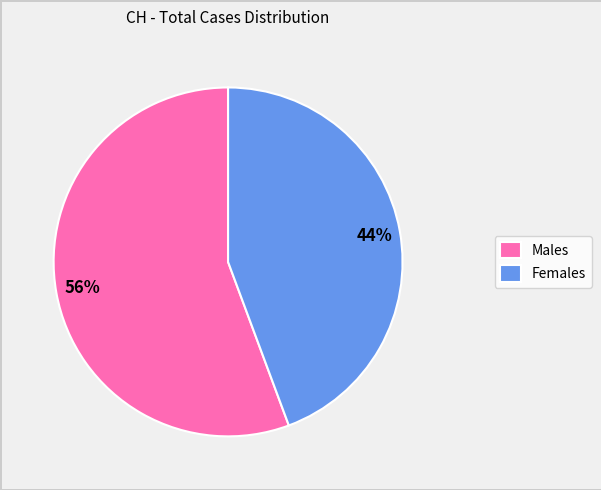

How many segments does this pie chart have?

2